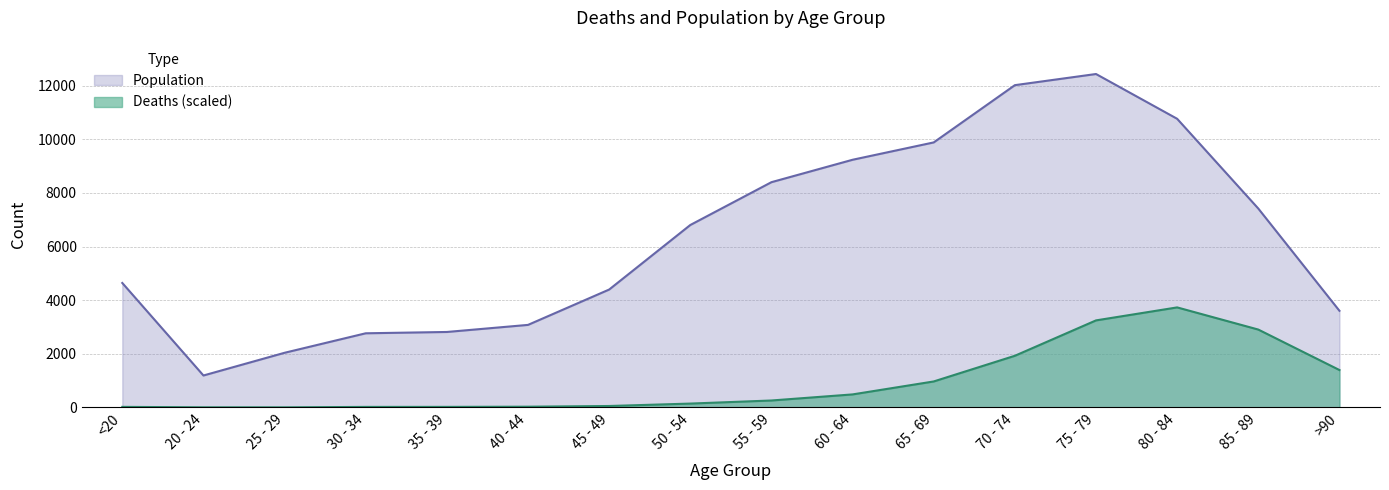

How many data points does each series have?

16